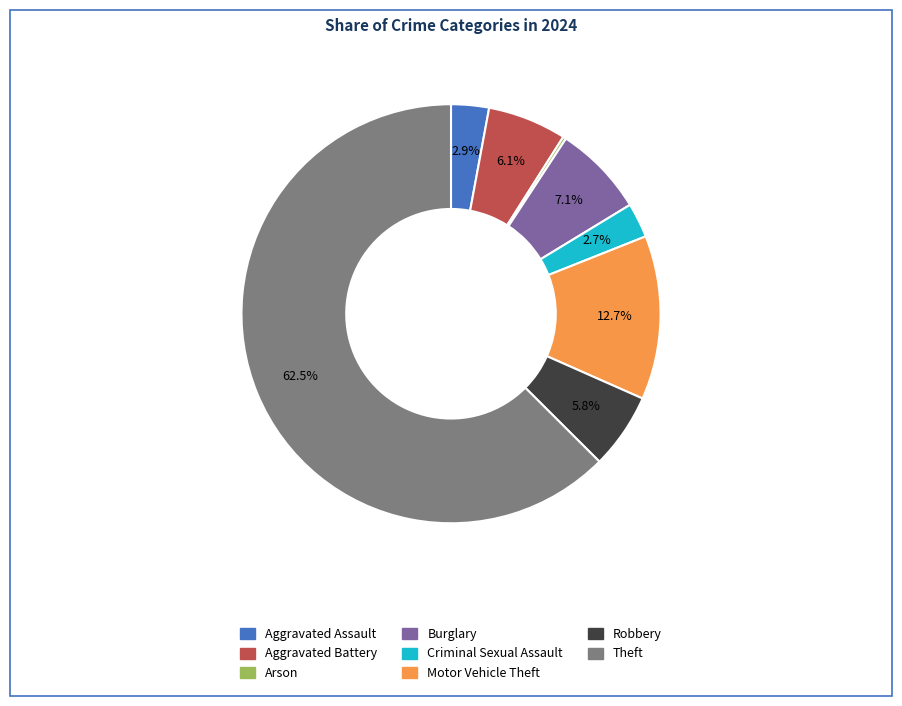

Which category has the biggest portion of the pie?

Theft